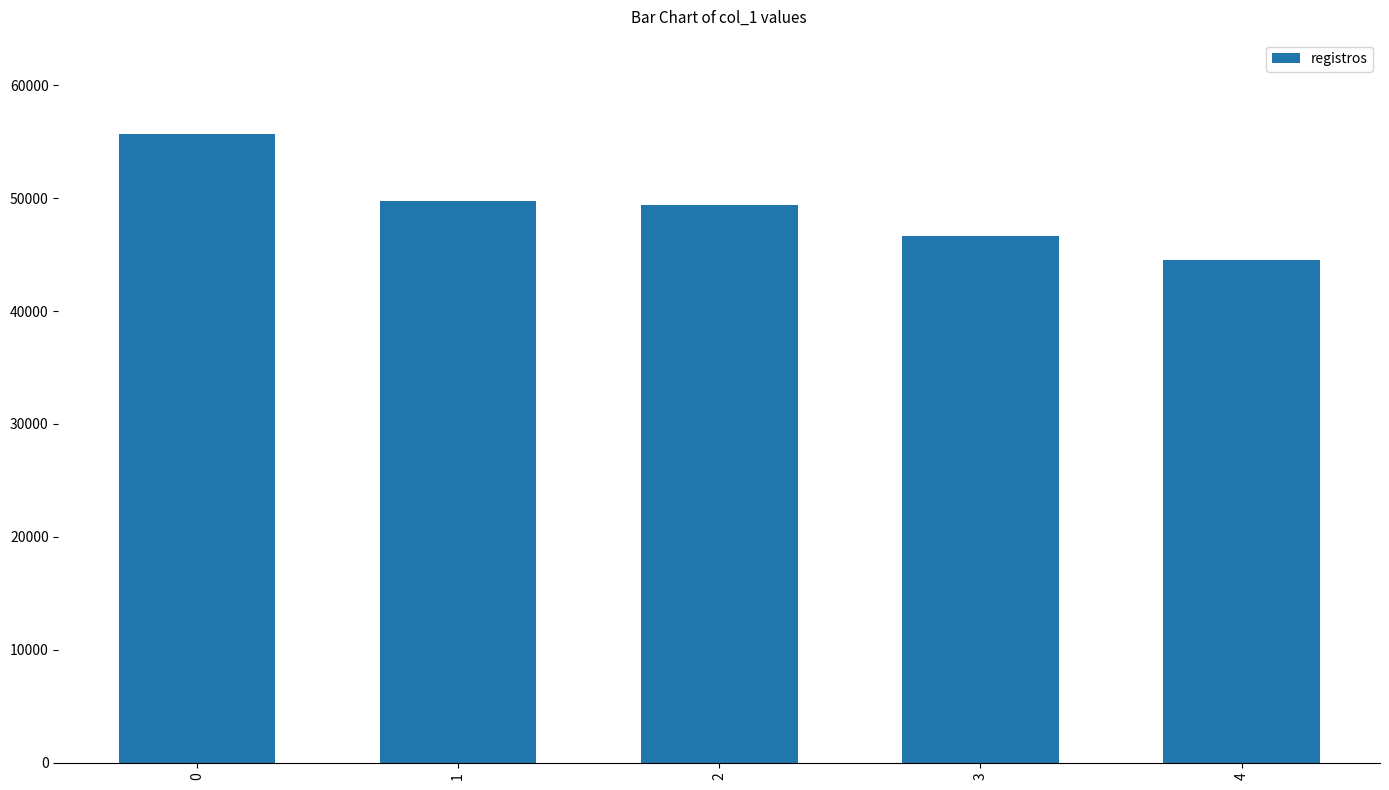

Between 4 and 2, which is larger?

2